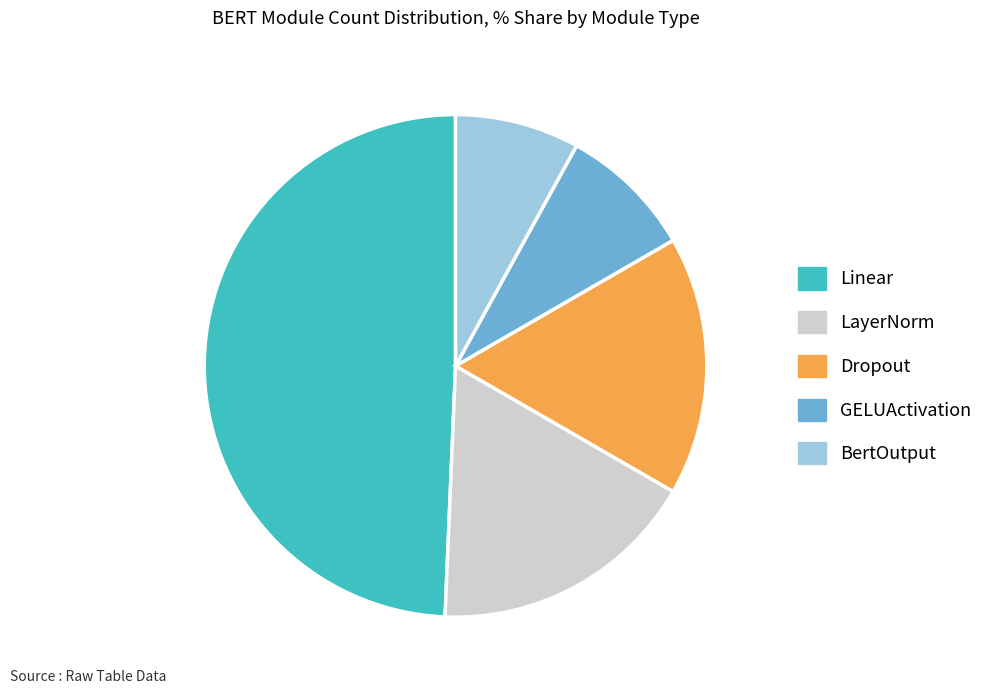

Approximately how many times larger is the value at GELUActivation compared to LayerNorm?

0.5